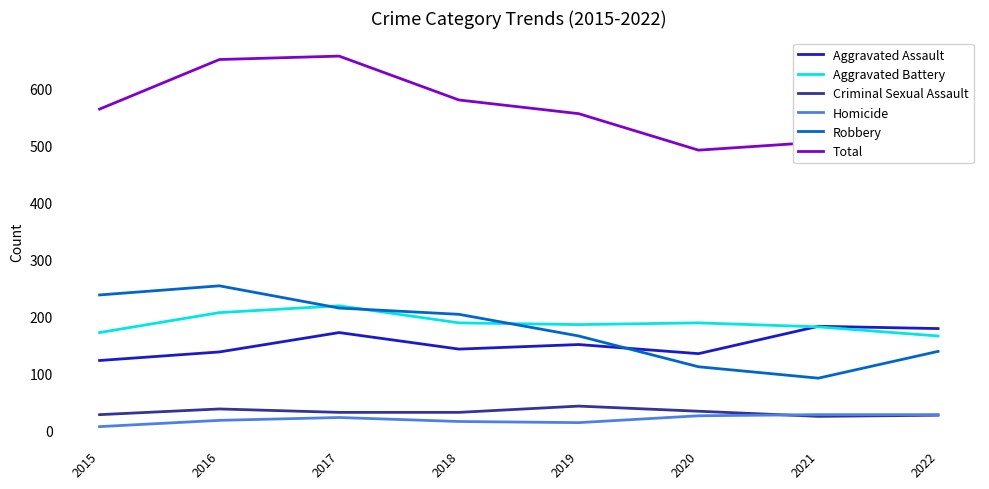

True or false: Homicide and Total intersect in this chart.

False